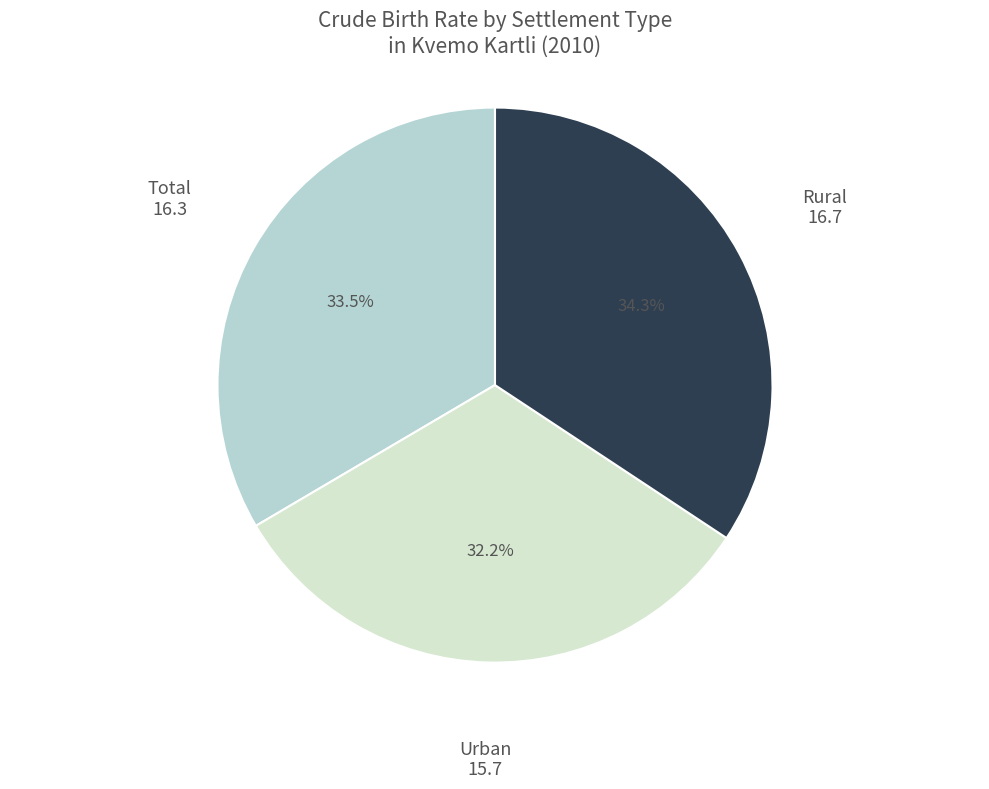

Is the sum of Rural and Urban greater than half?

Yes